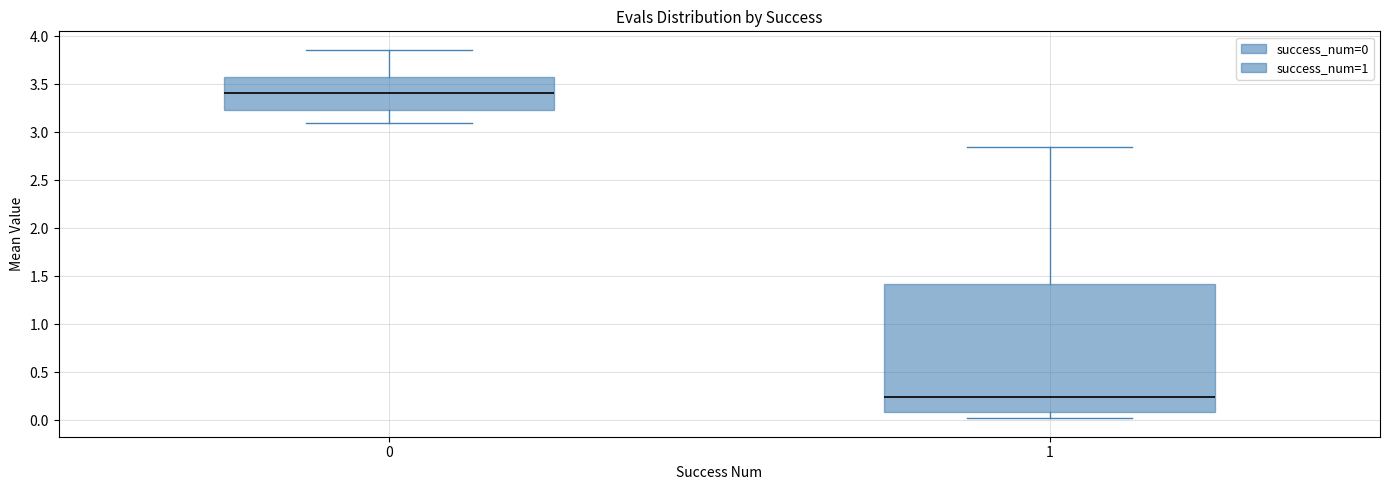

Which box's median line is the lowest?

1